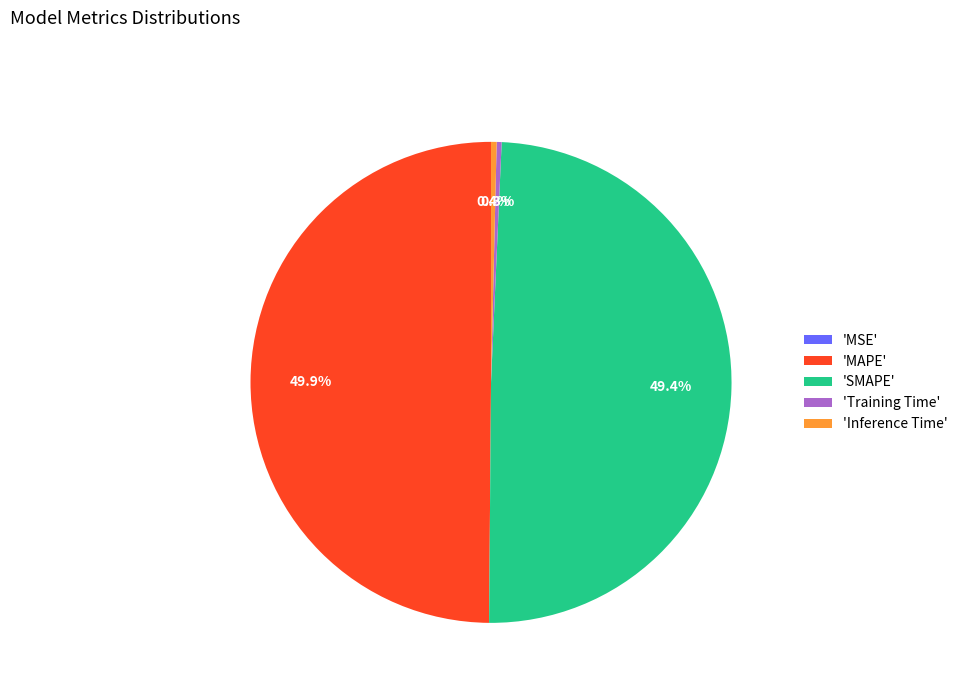

Does 'Inference Time' represent more than half of the total?

No